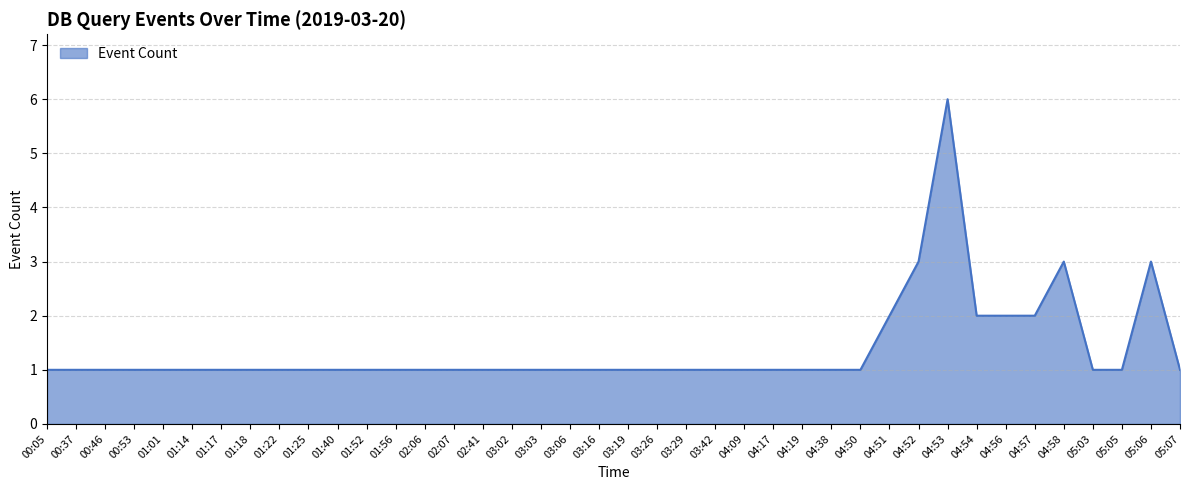

What is the difference between the maximum and minimum values?

5